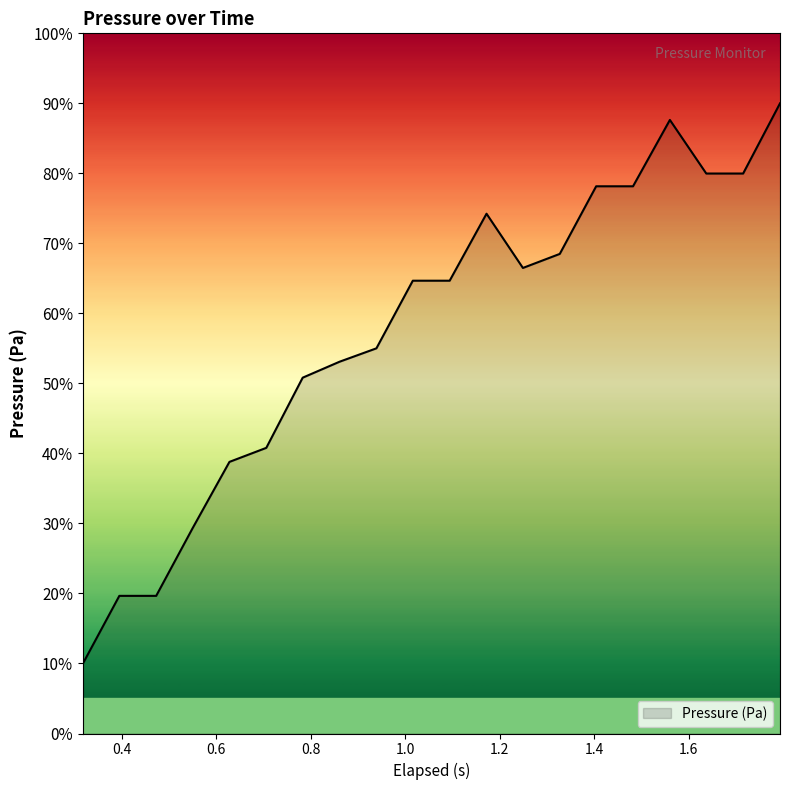

What is the greatest value displayed?

90.0